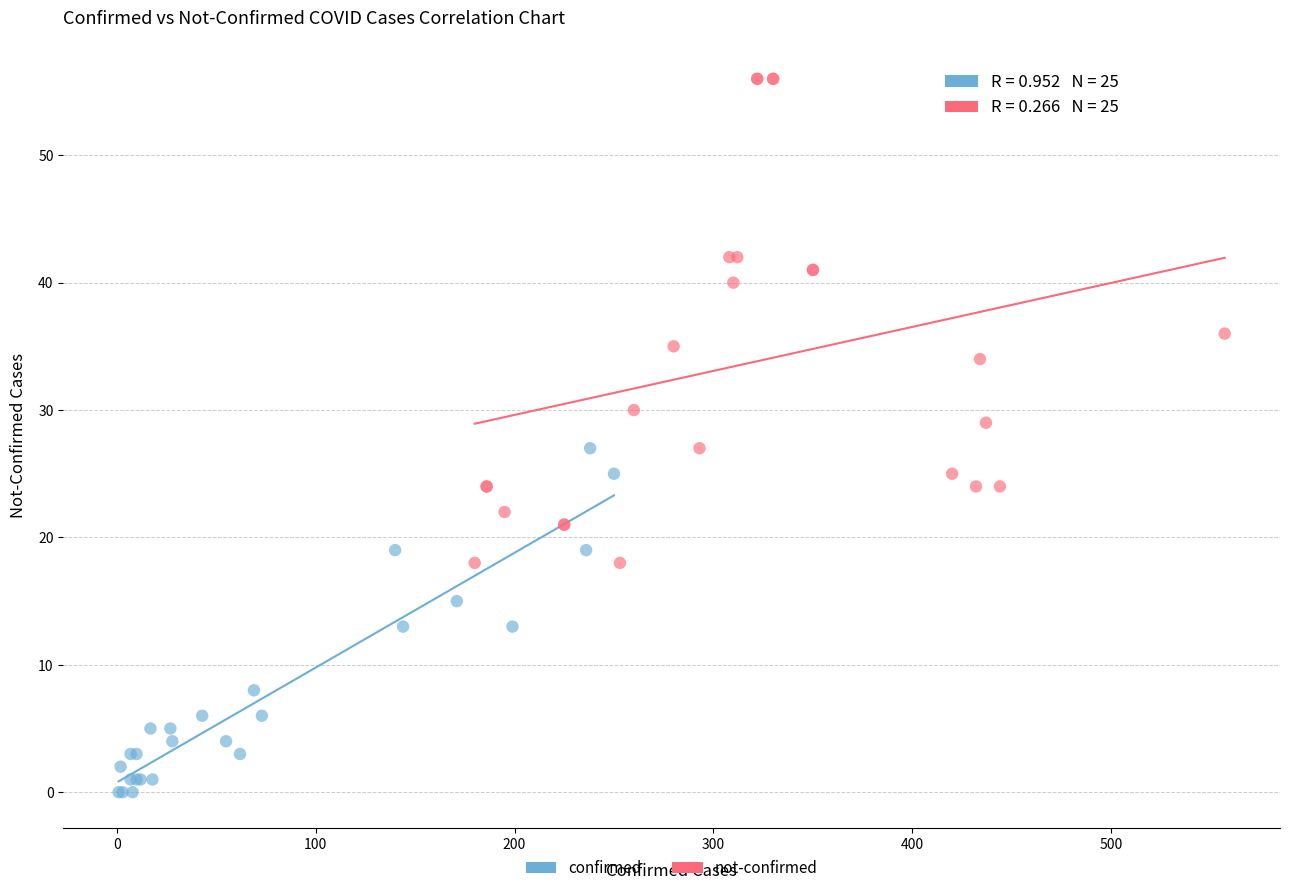

What are all the series names shown in the legend?

confirmed, not-confirmed